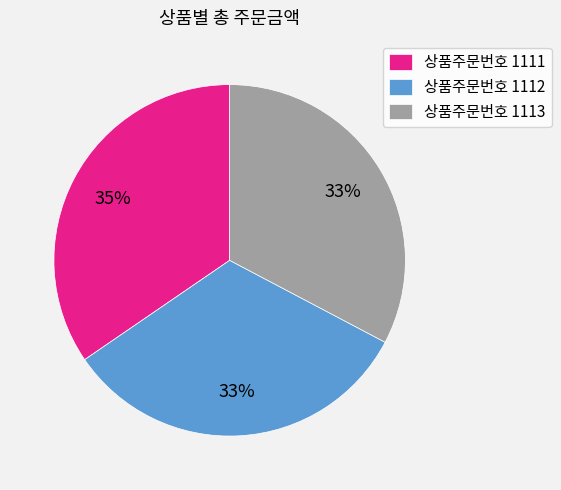

To the nearest percent, what is the combined percentage of 상품주문번호 1111 and 상품주문번호 1113?

67%